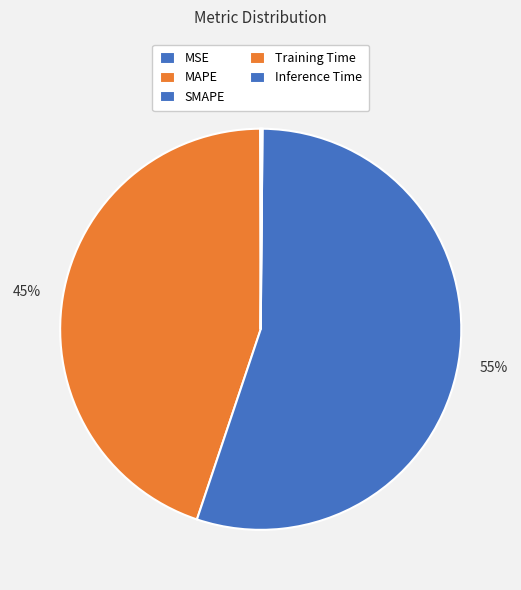

Rank the categories by value from lowest to highest.

MSE, Training Time, Inference Time, MAPE, SMAPE